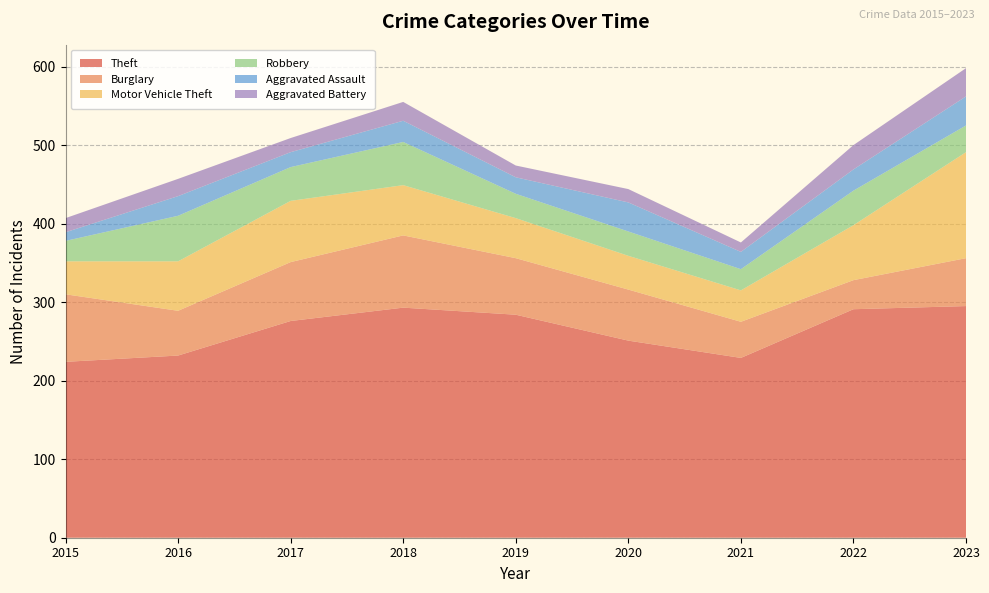

Reading left to right, list all the values displayed in this chart.

Theft: 2015=224	2016=232	2017=276	2018=293	2019=284	2020=251	2021=229	2022=291	2023=295
Burglary: 2015=86	2016=57	2017=75	2018=92	2019=72	2020=65	2021=46	2022=37	2023=61
Motor Vehicle Theft: 2015=42	2016=63	2017=78	2018=64	2019=51	2020=43	2021=40	2022=70	2023=135
Robbery: 2015=26	2016=58	2017=43	2018=55	2019=31	2020=31	2021=27	2022=44	2023=34
Aggravated Assault: 2015=11	2016=25	2017=19	2018=27	2019=21	2020=37	2021=22	2022=27	2023=37
Aggravated Battery: 2015=18	2016=22	2017=18	2018=24	2019=15	2020=17	2021=12	2022=31	2023=36